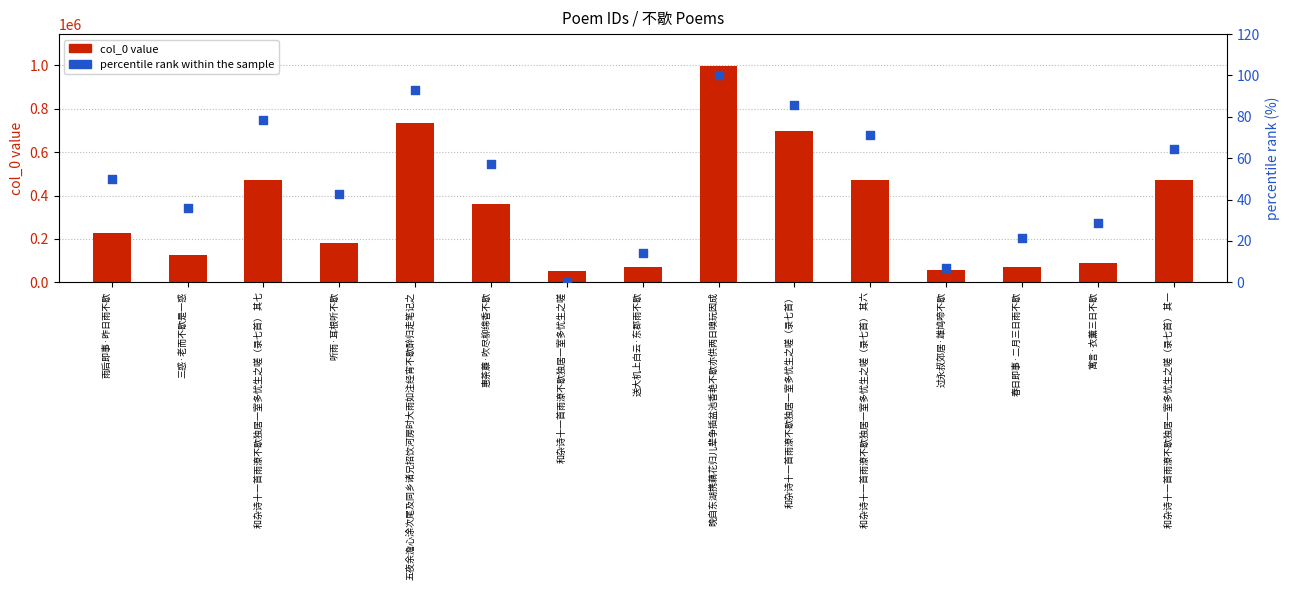

What is the total value across all series at 和杂诗十一首雨潦不歇独居一室多忧生之嗟（录七首） 其六?

471192.4